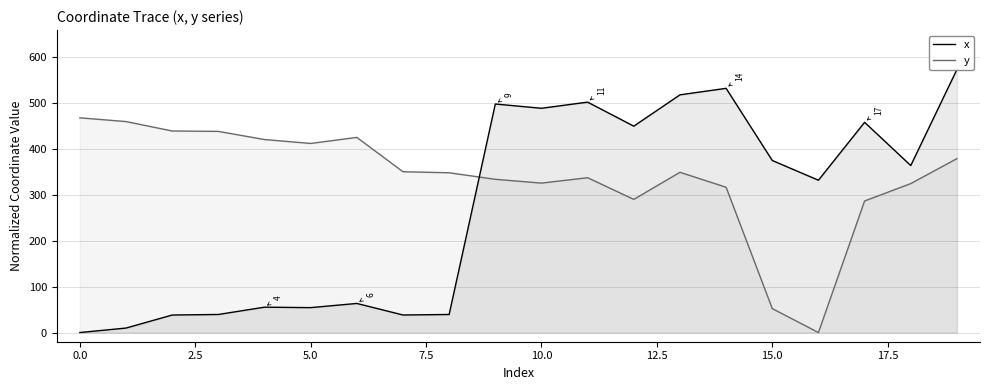

True or false: y has a value of 454.2 at 11.

False